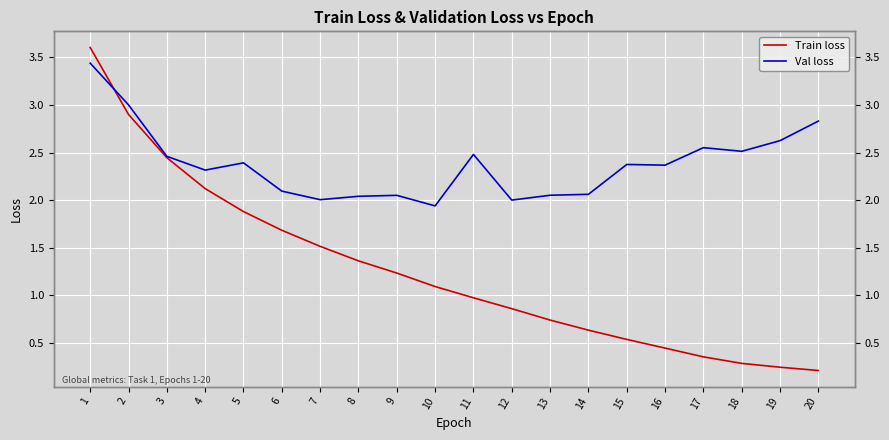

Read the Val loss value at 1.

3.4